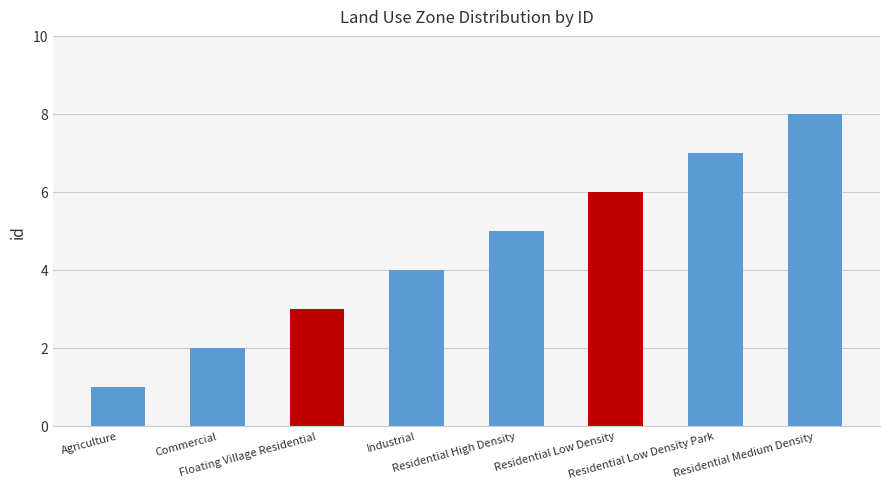

Which category has the highest value across all series?

Residential Medium Density